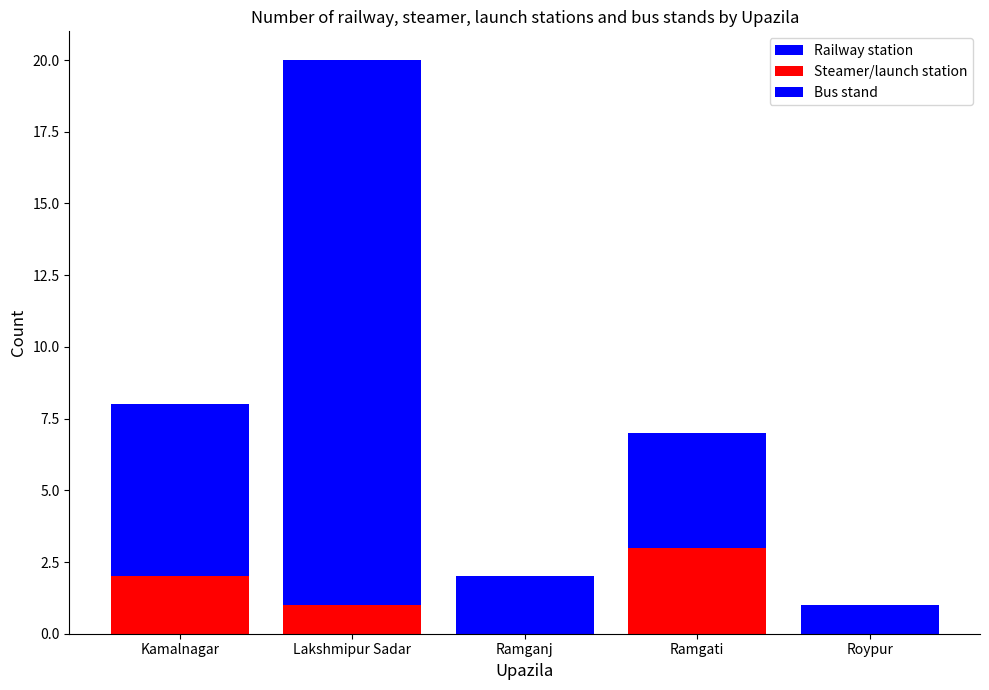

List the series in order of their peak value, lowest first.

Railway station, Steamer/launch station, Bus stand